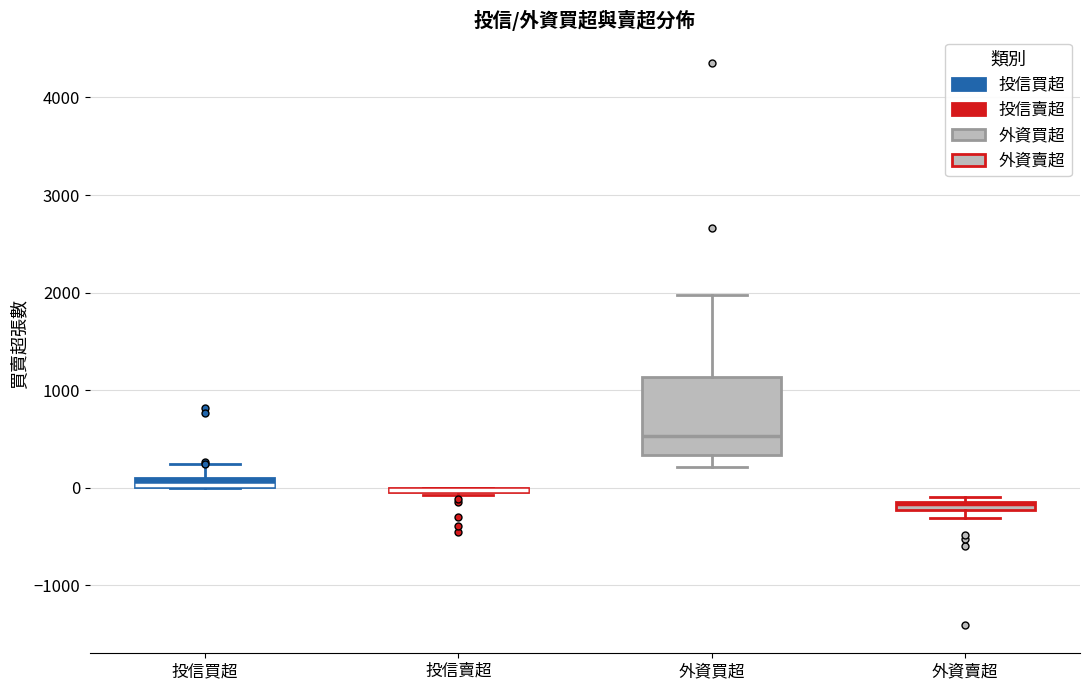

Comparing the boxes themselves (not the whiskers), which one is the tallest?

外資買超